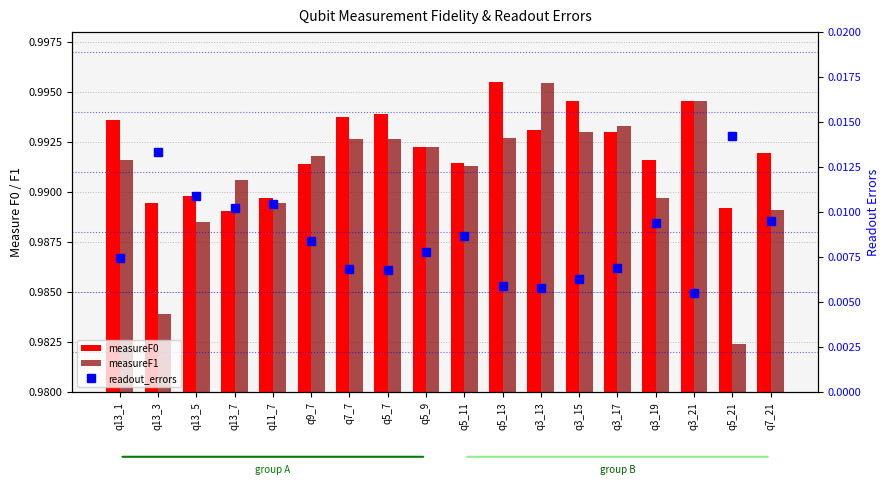

What is the label of the 11th bar from the right?

q5_7